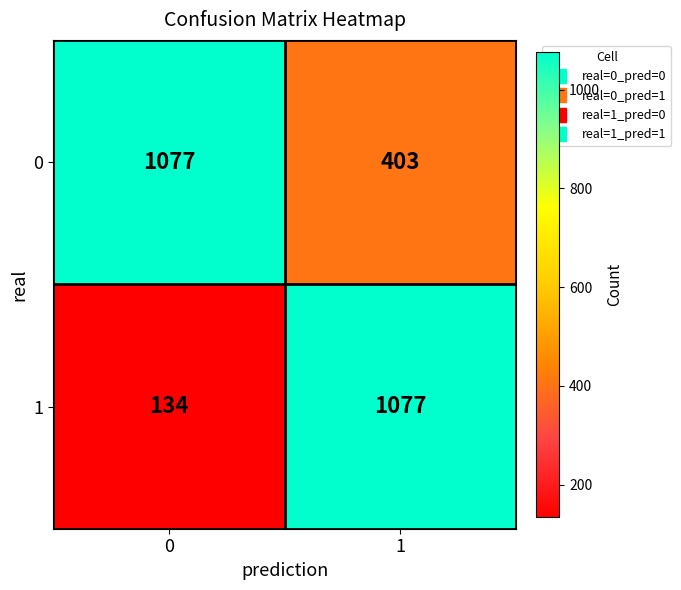

How many data points does each series have?

2